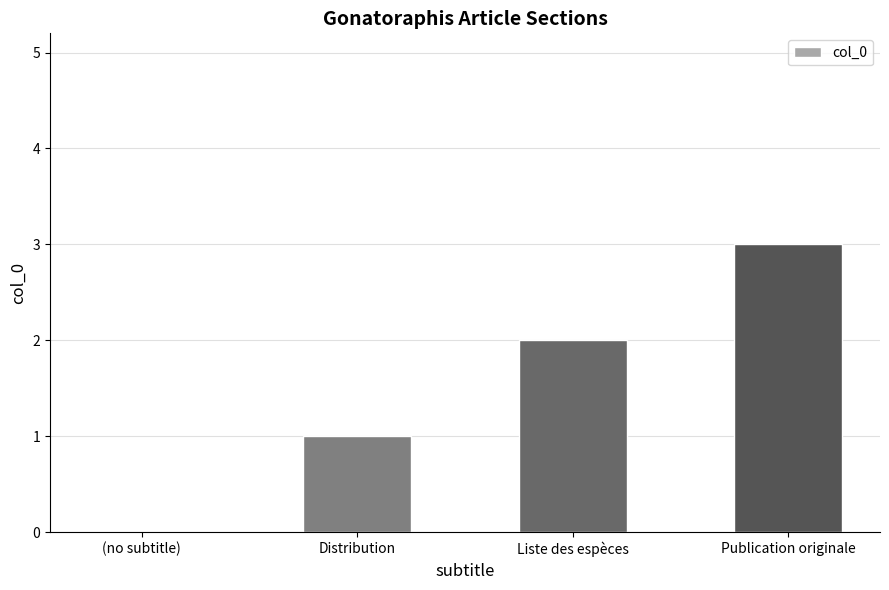

Are the bars horizontal?

No